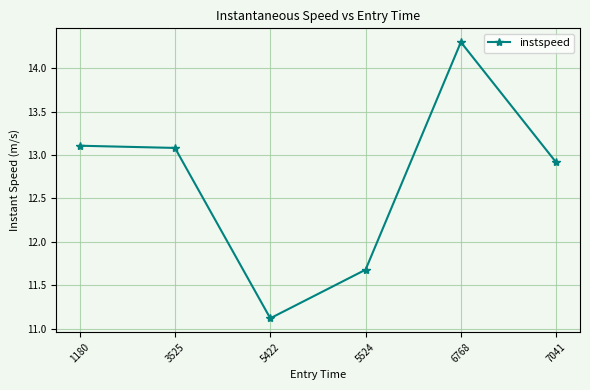

Where is the first local minimum?

5422